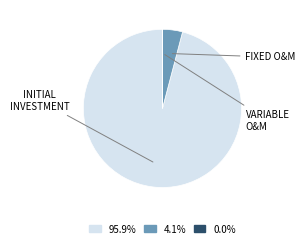

Is there any slice that represents more than half of the pie?

Yes